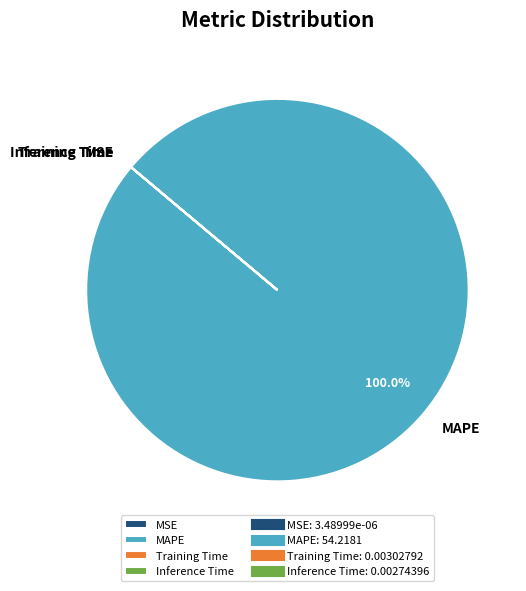

To the nearest percent, what is the average slice percentage?

25%